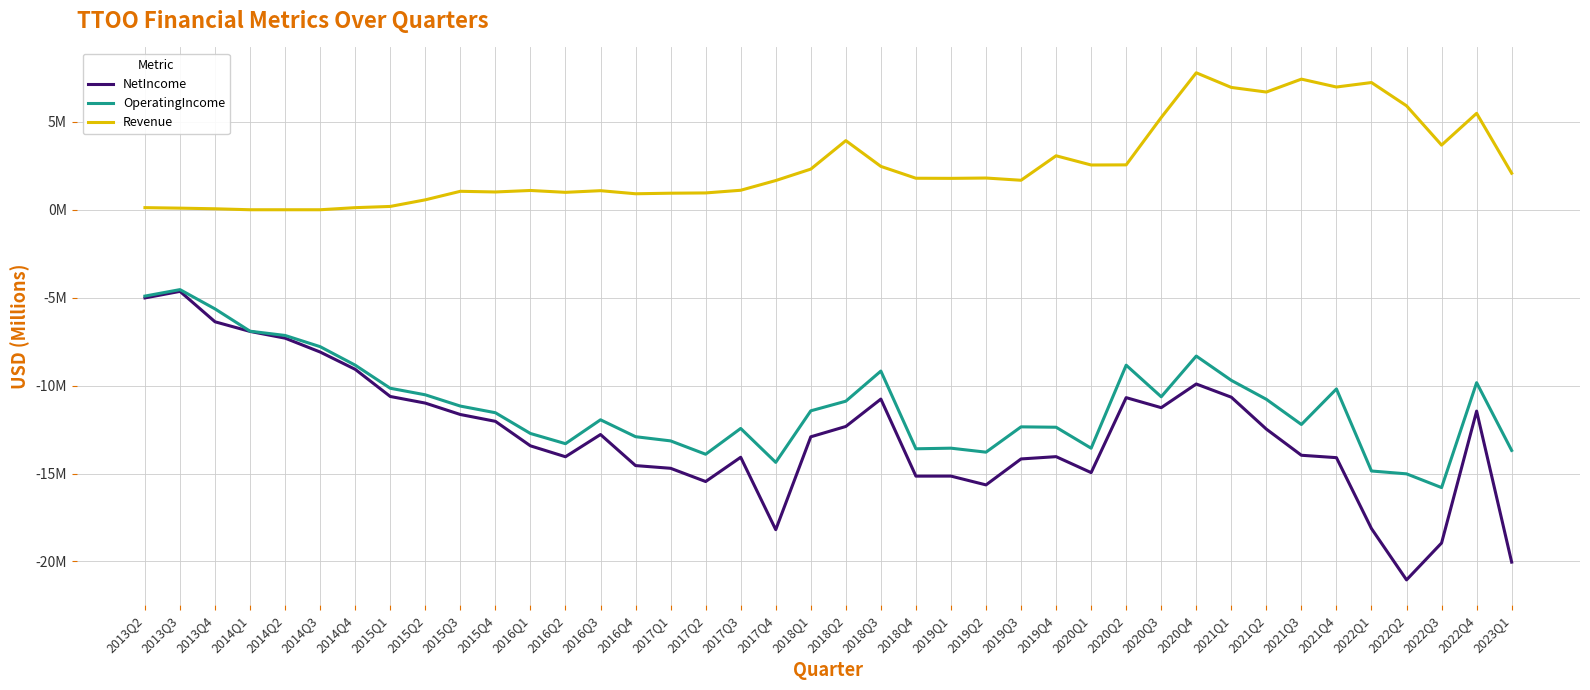

What is the total value across all series at 2020Q1?

-26.0